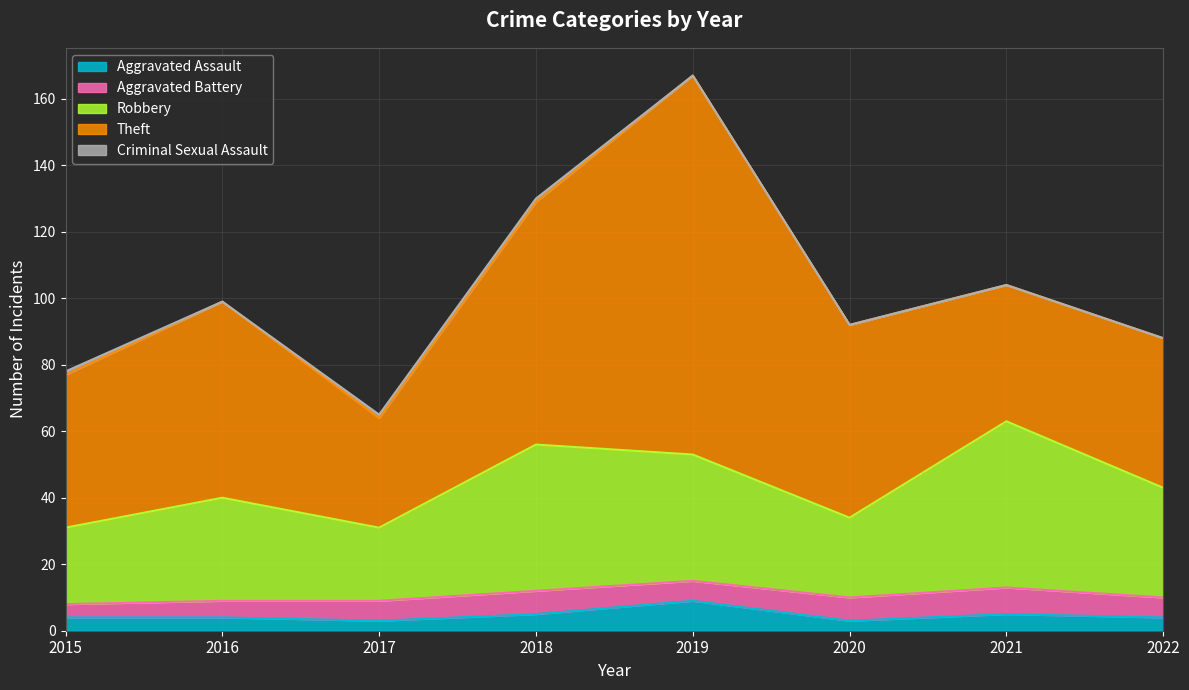

How many Aggravated Assault values are between 4 and 5?

5